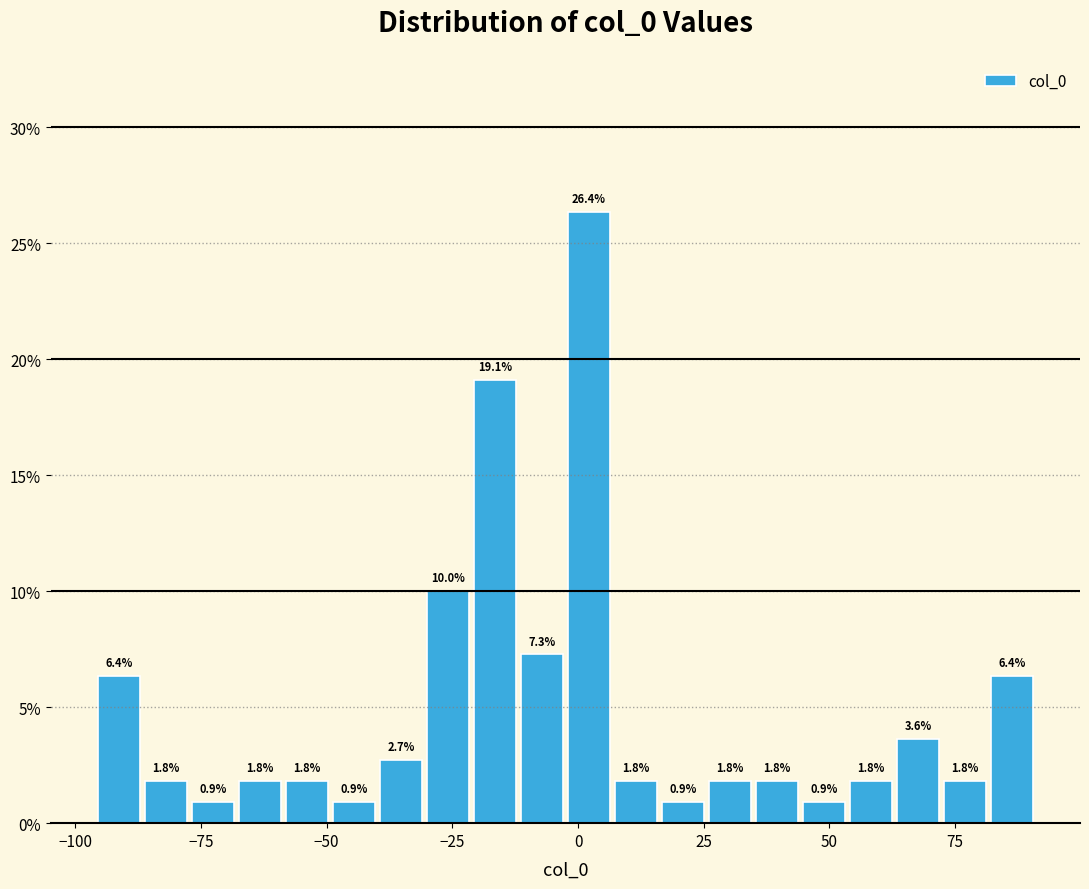

Around what value on the x-axis is the tallest bar? Give the approximate position of its centre, as read against the axis.

0